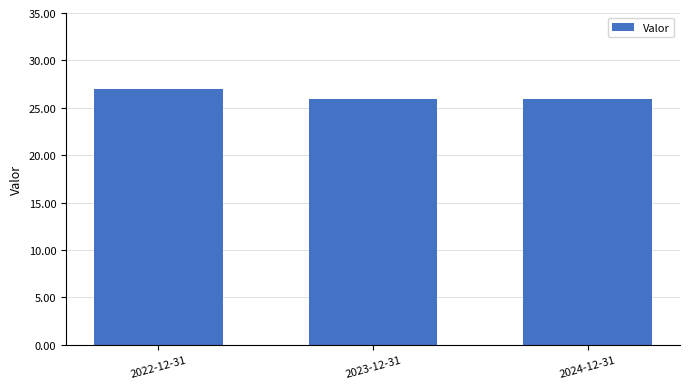

What is the sum of all values?

78.8